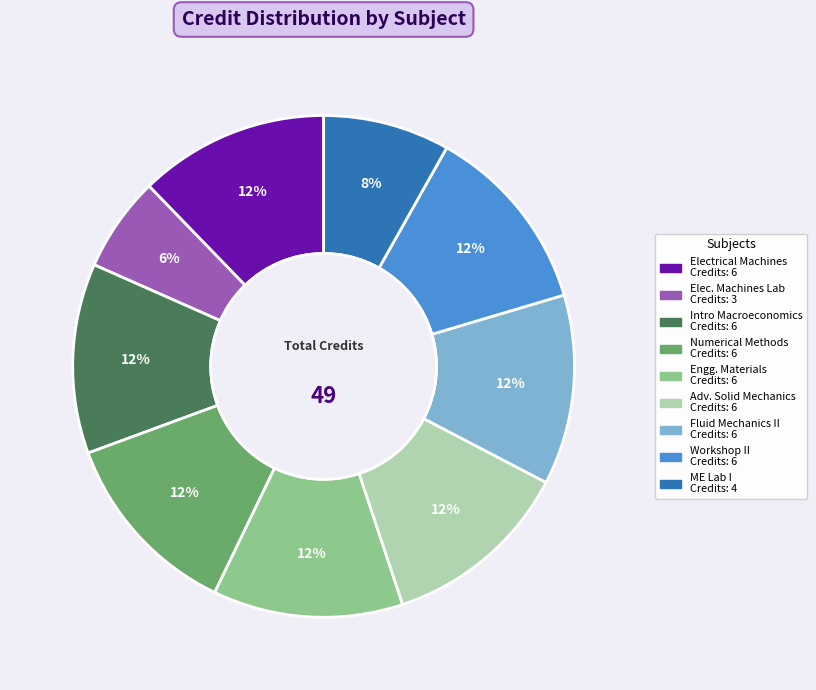

Is there any slice that represents more than half of the pie?

No